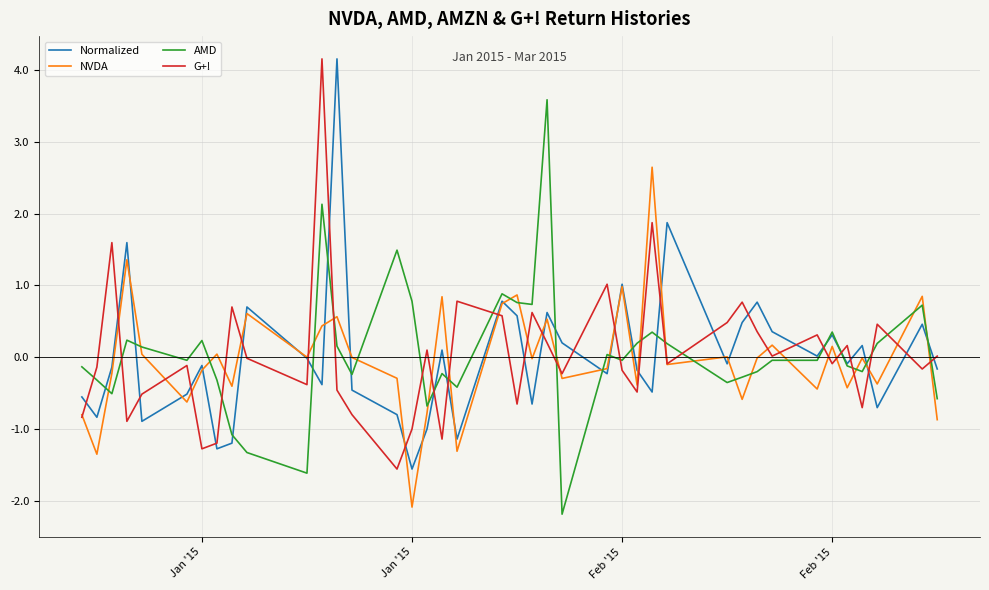

What is the minimum value shown in the chart?

-2.2